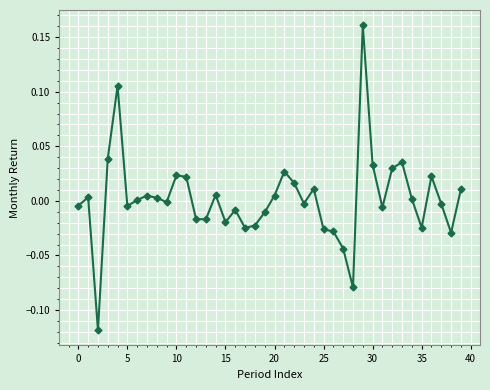

True or false: the data has more than 0 interior local peaks.

True